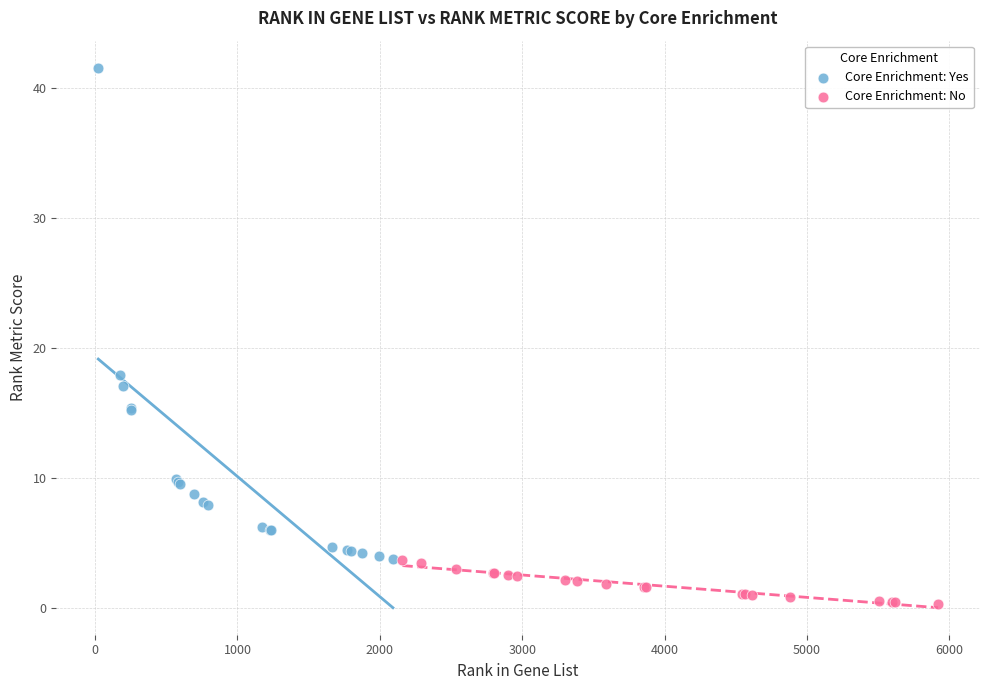

Which series contains the highest Y value?

Core Enrichment: Yes